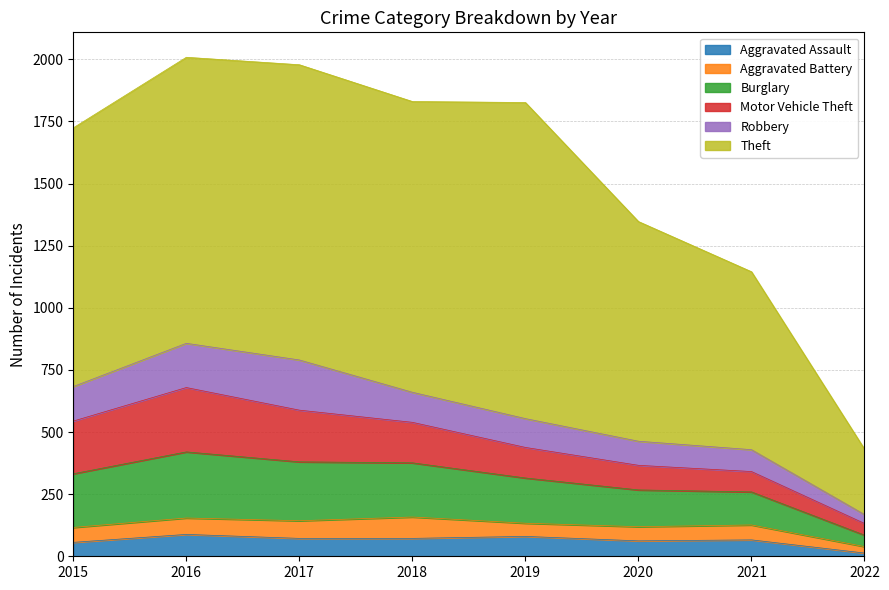

What is the smallest value displayed?

13